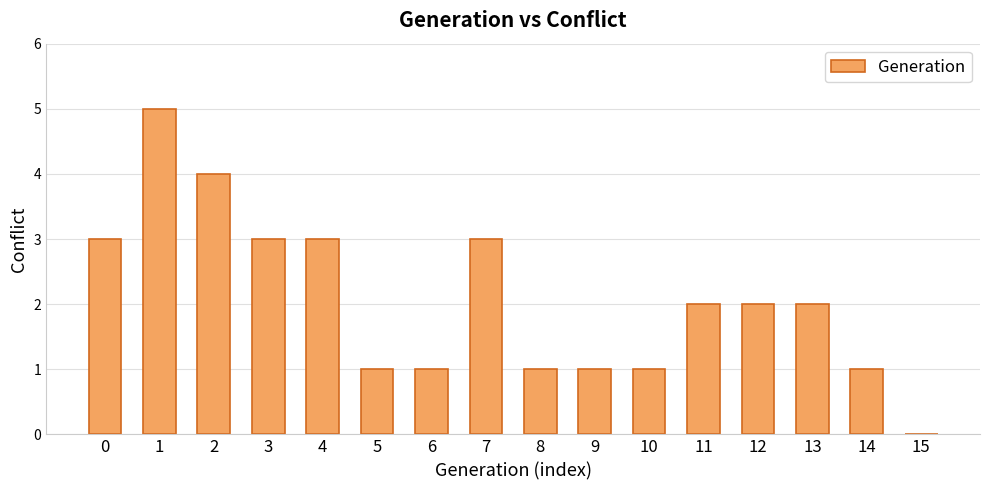

Reading left to right, extract all data points from this chart.

0=3	1=5	2=4	3=3	4=3	5=1	6=1	7=3	8=1	9=1	10=1	11=2	12=2	13=2	14=1	15=0